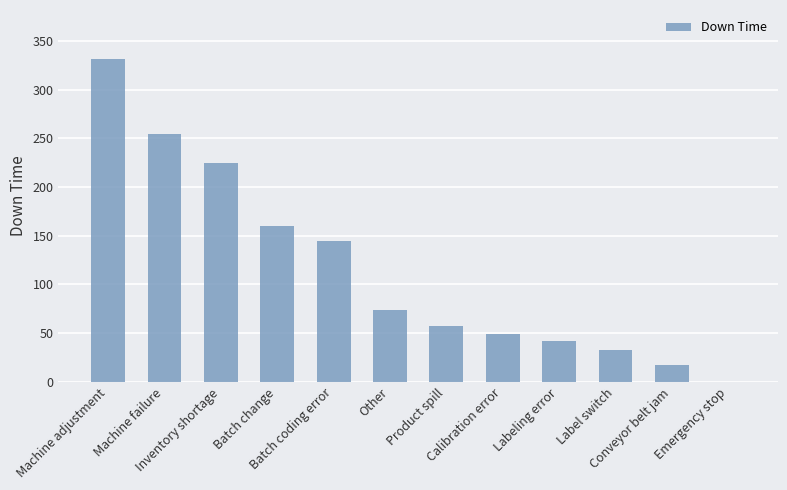

What is the greatest value displayed?

332